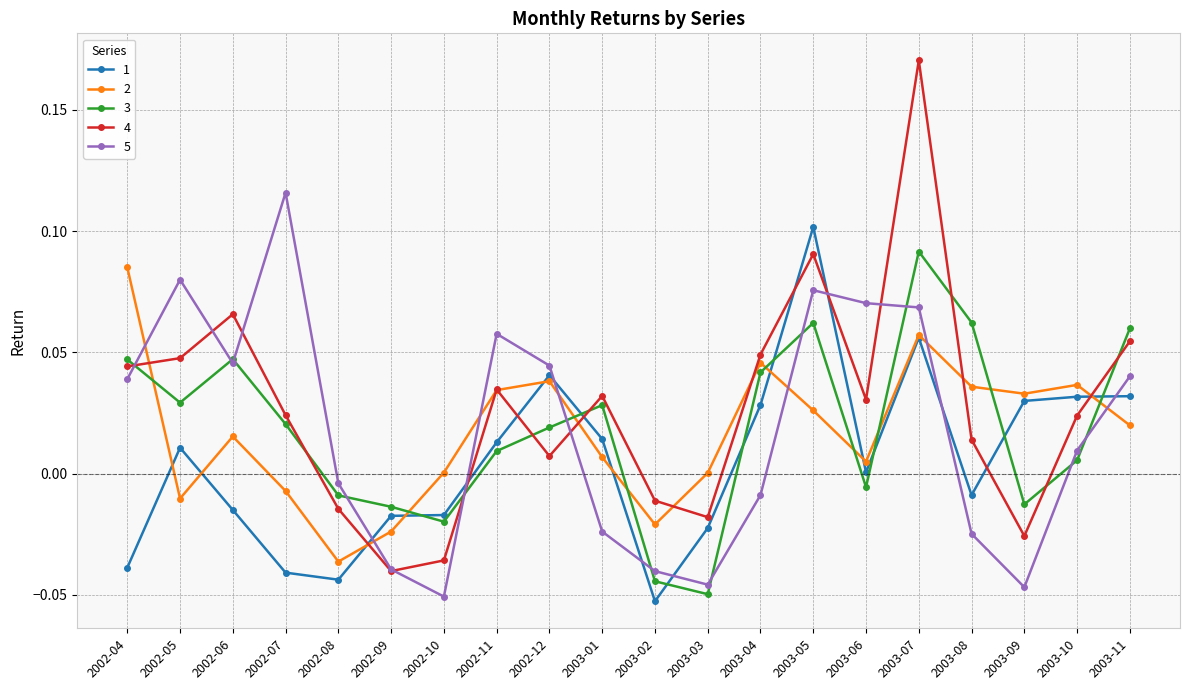

At which category does 2 reach its first local peak?

2002-06